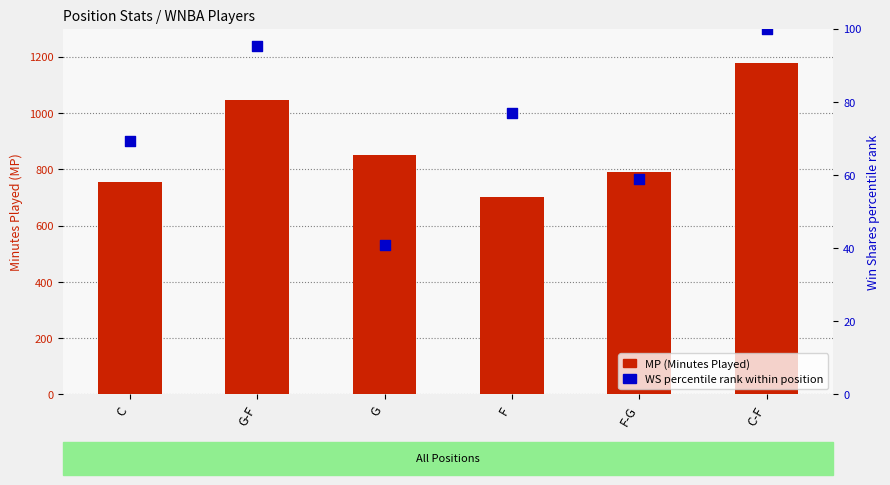

At which category is the sum across all series the highest?

C-F